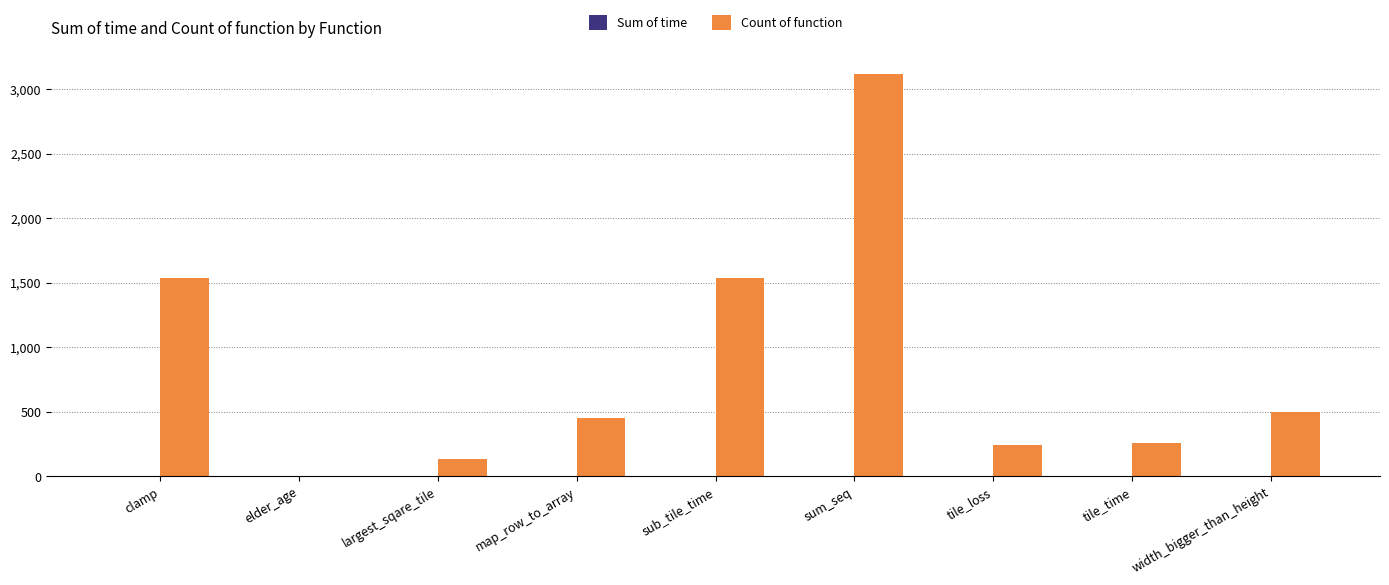

Which category has the highest value in the Count of function series?

sum_seq